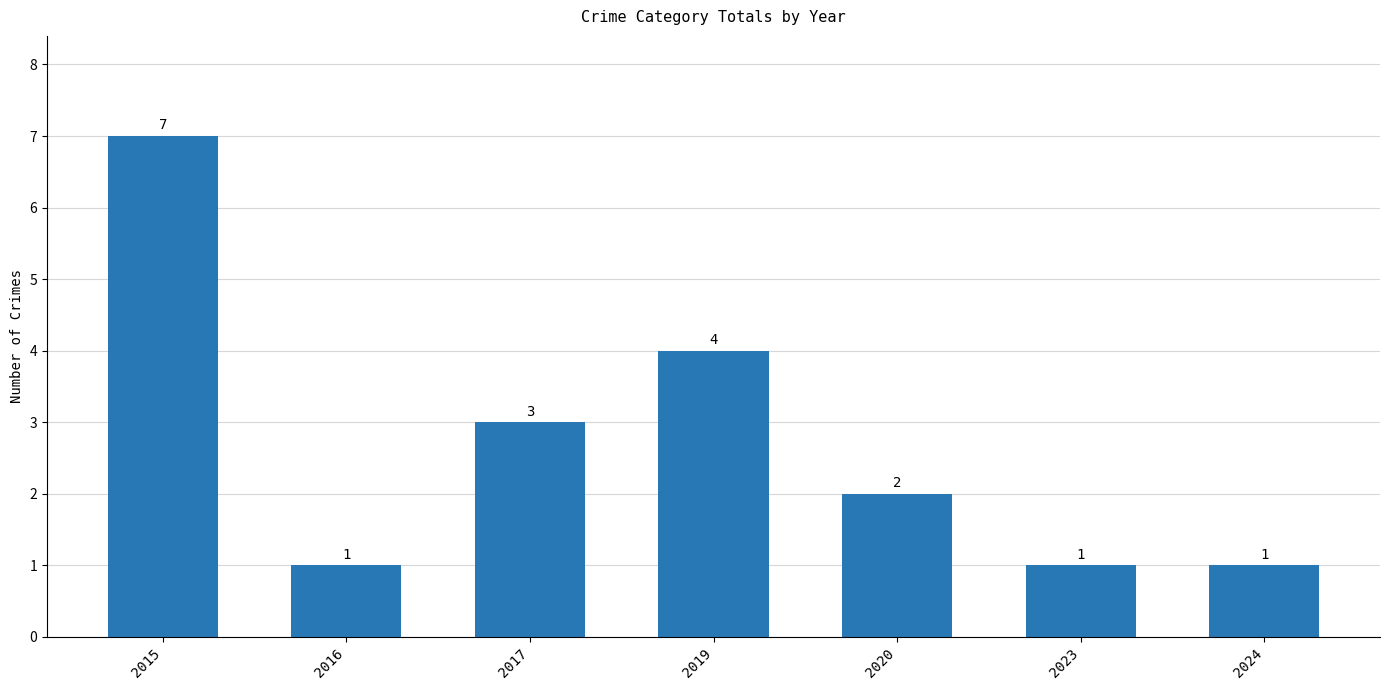

Count the values in the range 1 to 4.

6